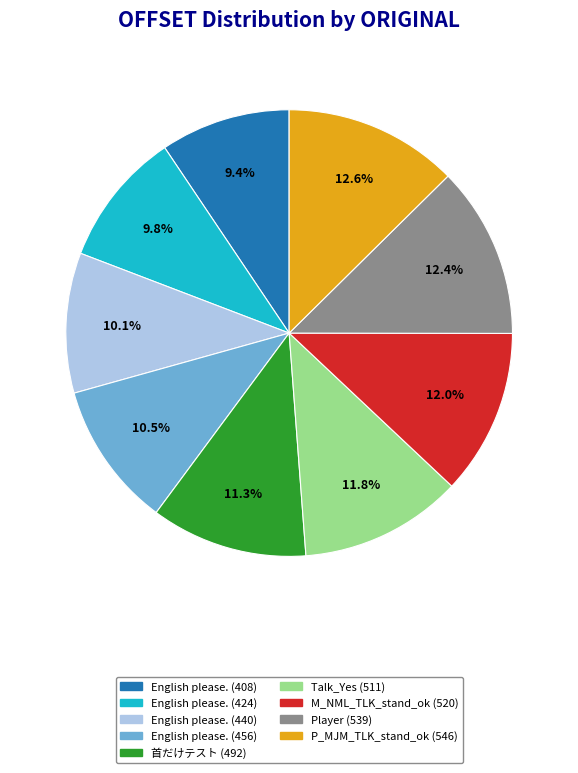

To the nearest percent, what portion does 首だけテスト (492) represent?

11%